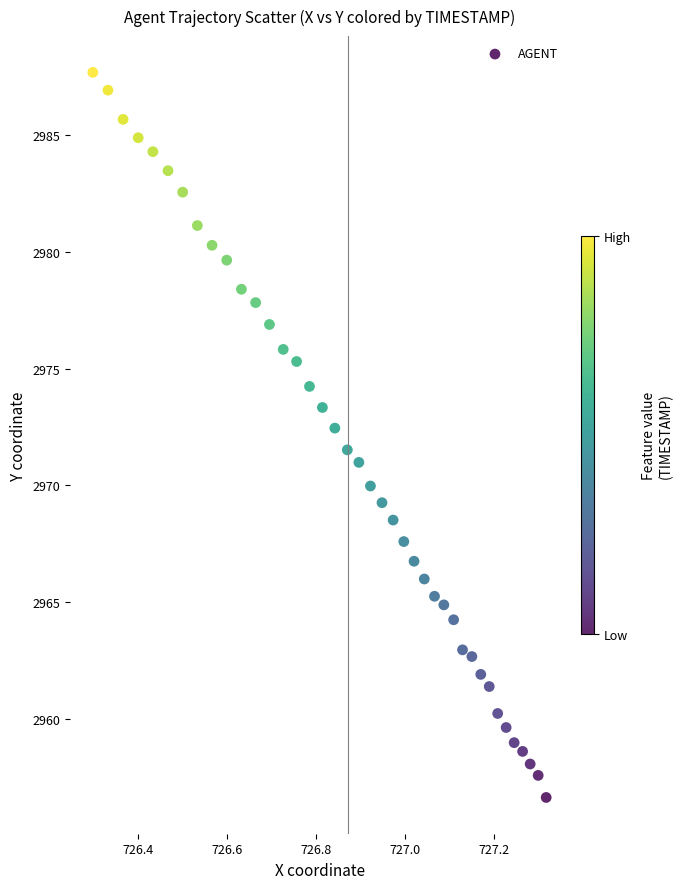

What is the range of Y values (max minus min)?

31.1